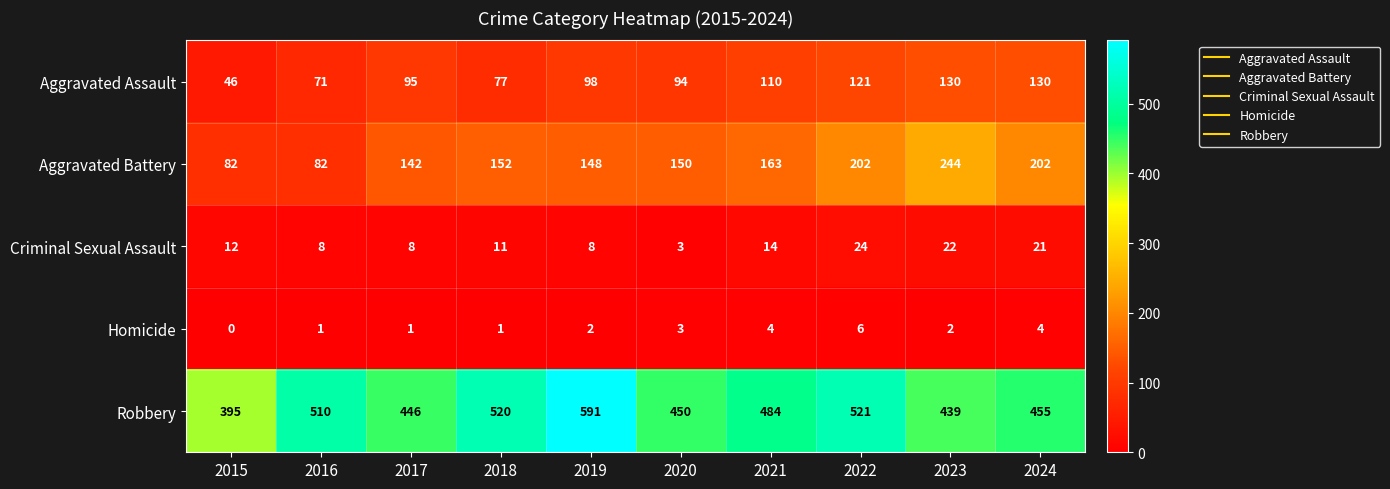

Which series has the largest total across all categories?

Robbery